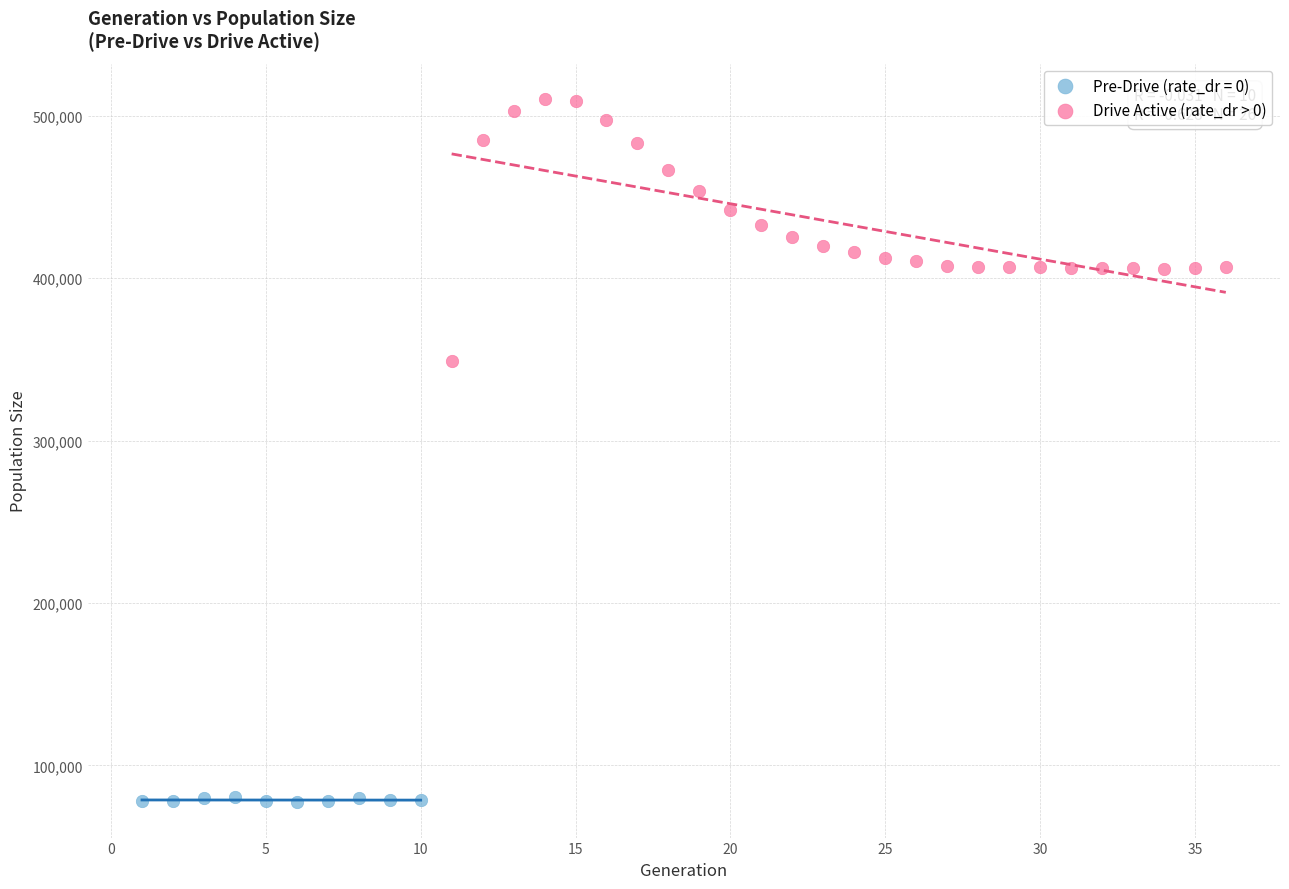

Which series has the largest Y range (max minus min)?

Drive Active (rate_dr > 0)